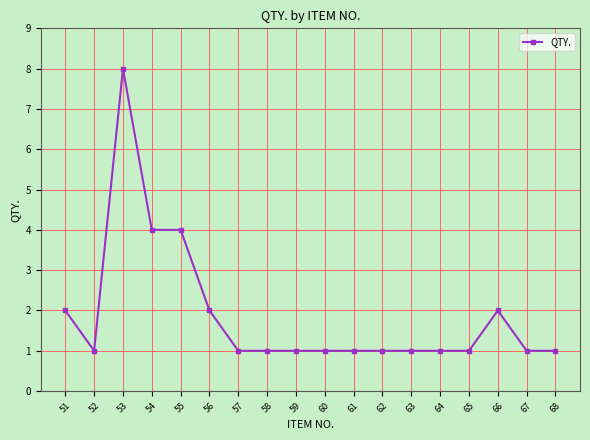

How many lines are shown in the chart?

1